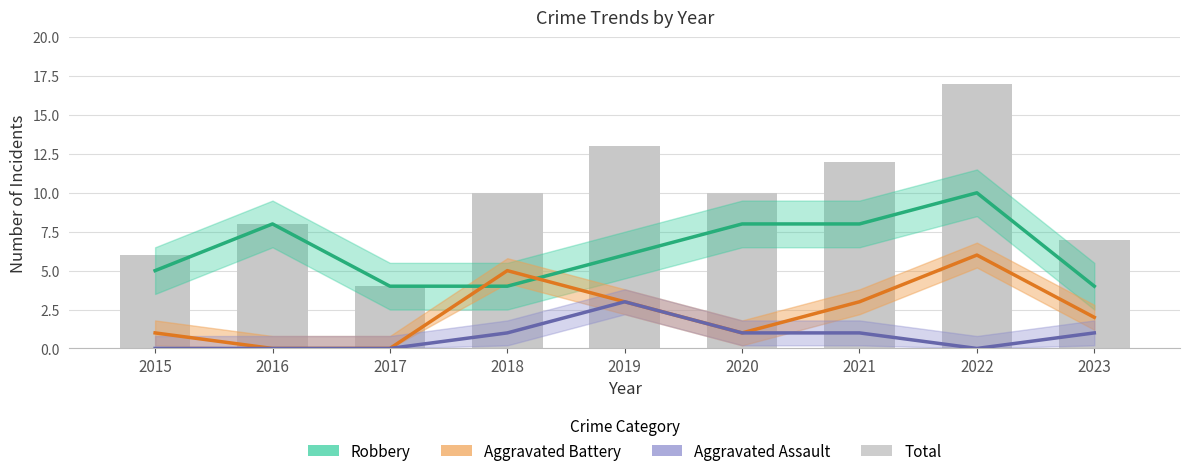

What is the value of the Aggravated Battery bar at the 5th from the left?

3